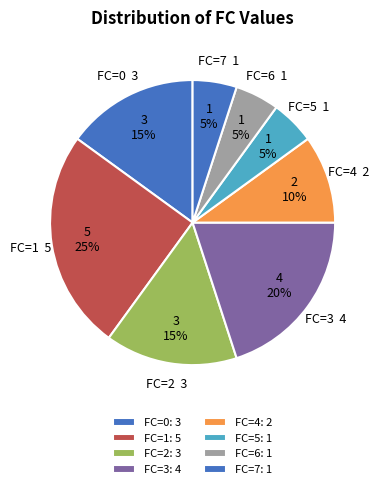

Is it true that FC=1 is 25% of the pie?

True